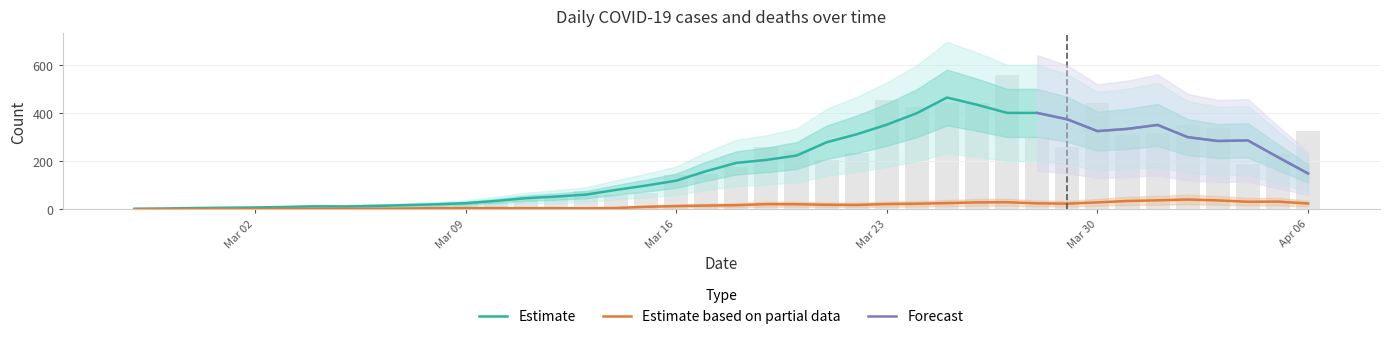

Reading left to right, extract all data points from this chart.

2	4	1	7	10	8	10	11	21	7	18	27	28	44	54	76	61	69	142	145	177	261	241	204	236	454	428	442	444	562	303	258	442	310	316	350	340	187	230	328